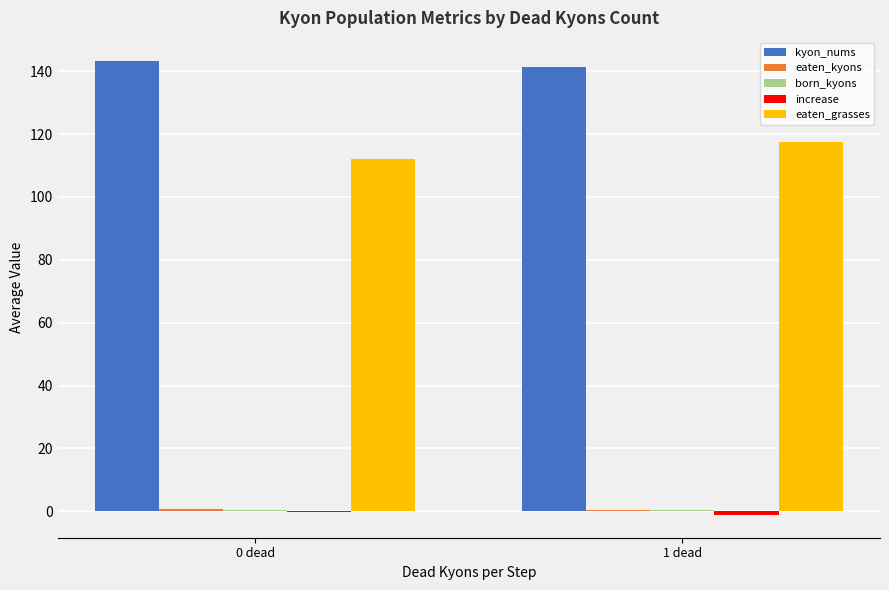

Which series has the largest total across all categories?

kyon_nums